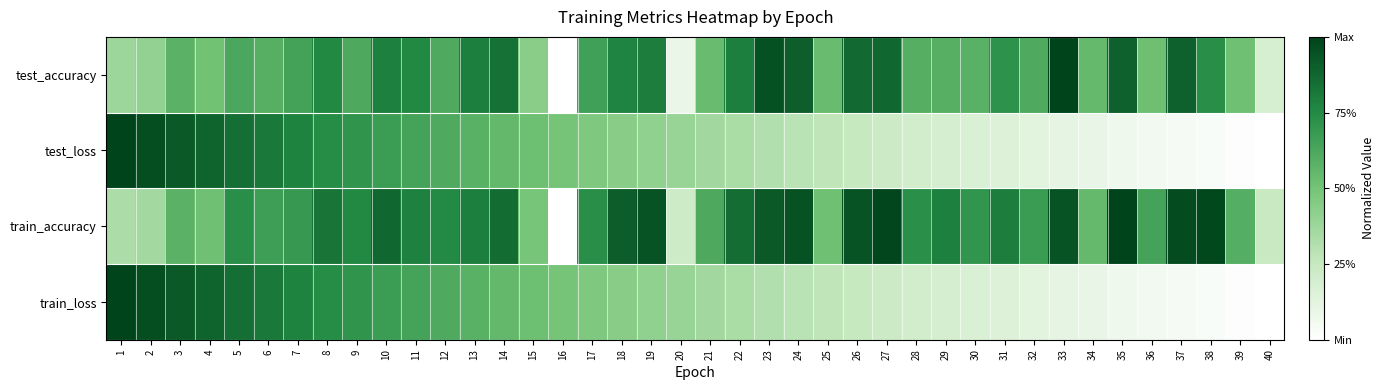

Which series has the largest total across all categories?

train_accuracy